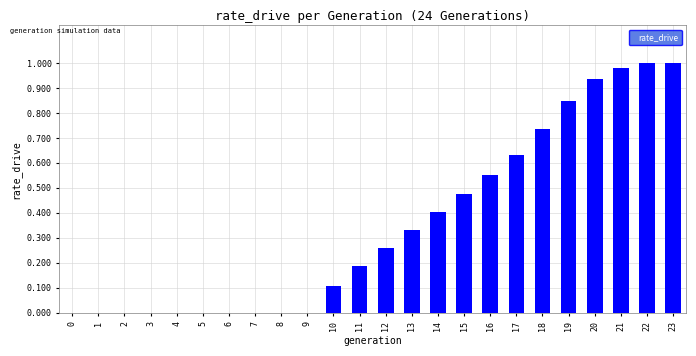

What is the sum of all values?

8.4